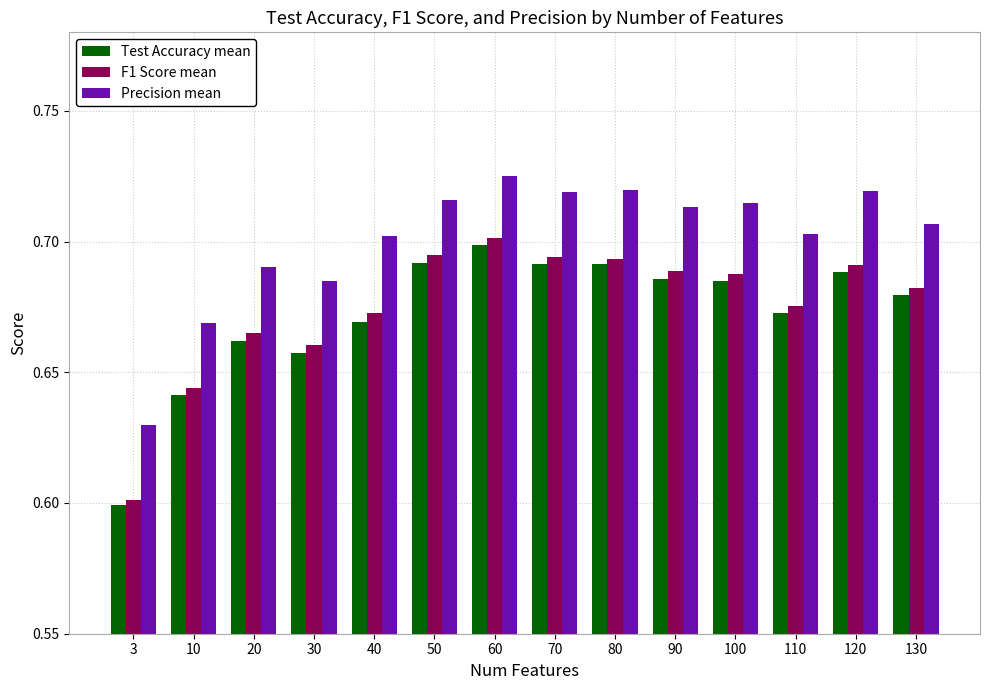

At which category does the chart reach its peak across all series?

60